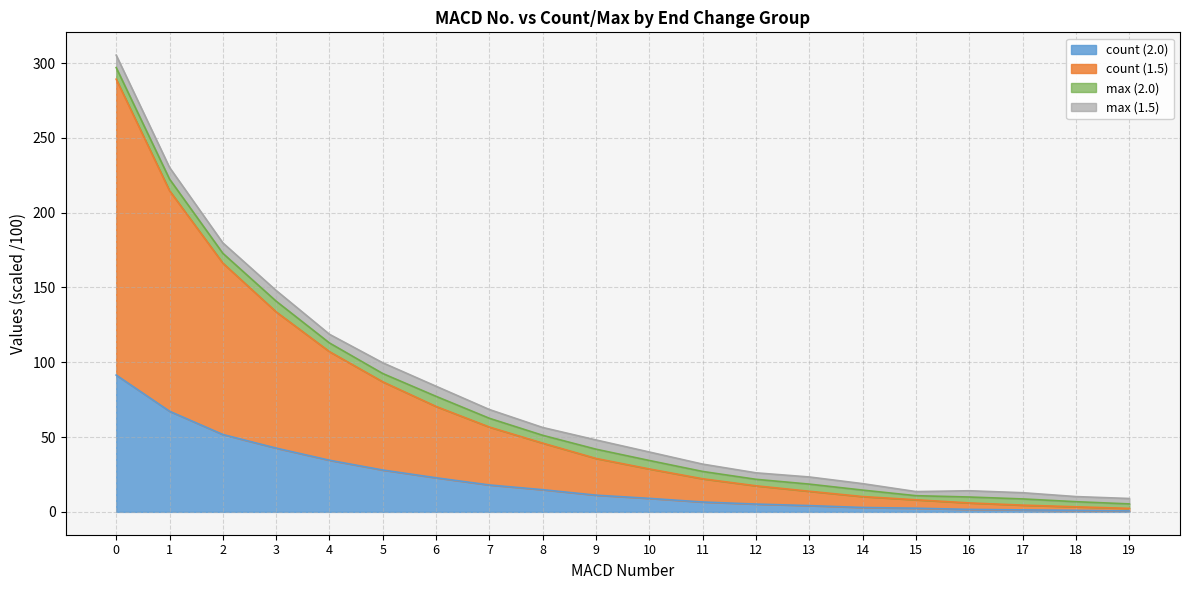

True or false: count (1.5) and count (2.0) cross at least once.

False